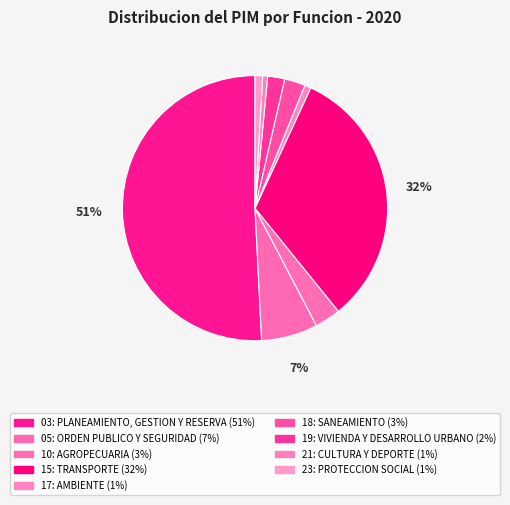

How many segments does this pie chart have?

9